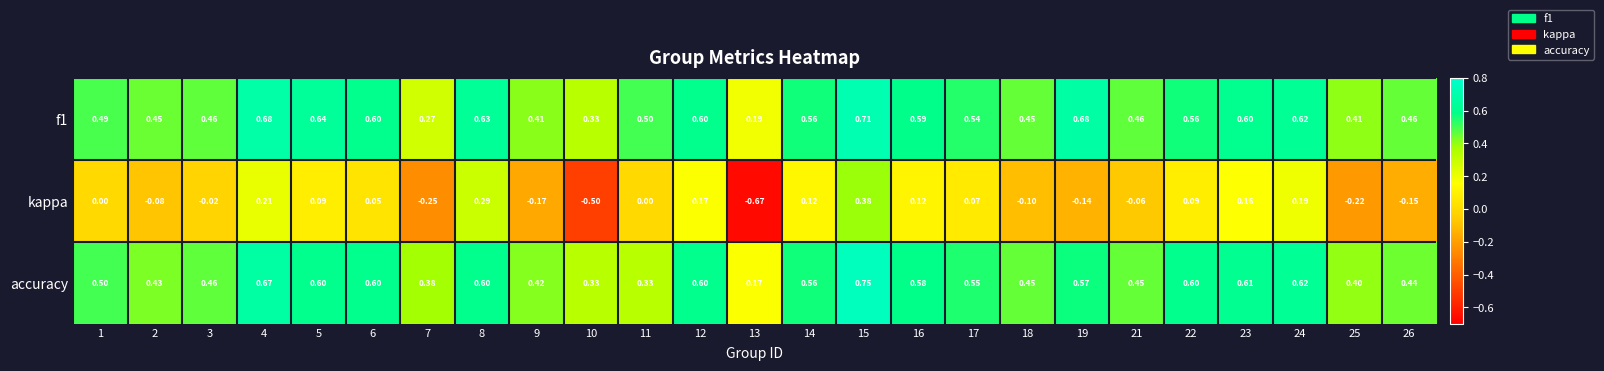

Is the value of accuracy at 26 greater than the value of kappa at 26?

Yes